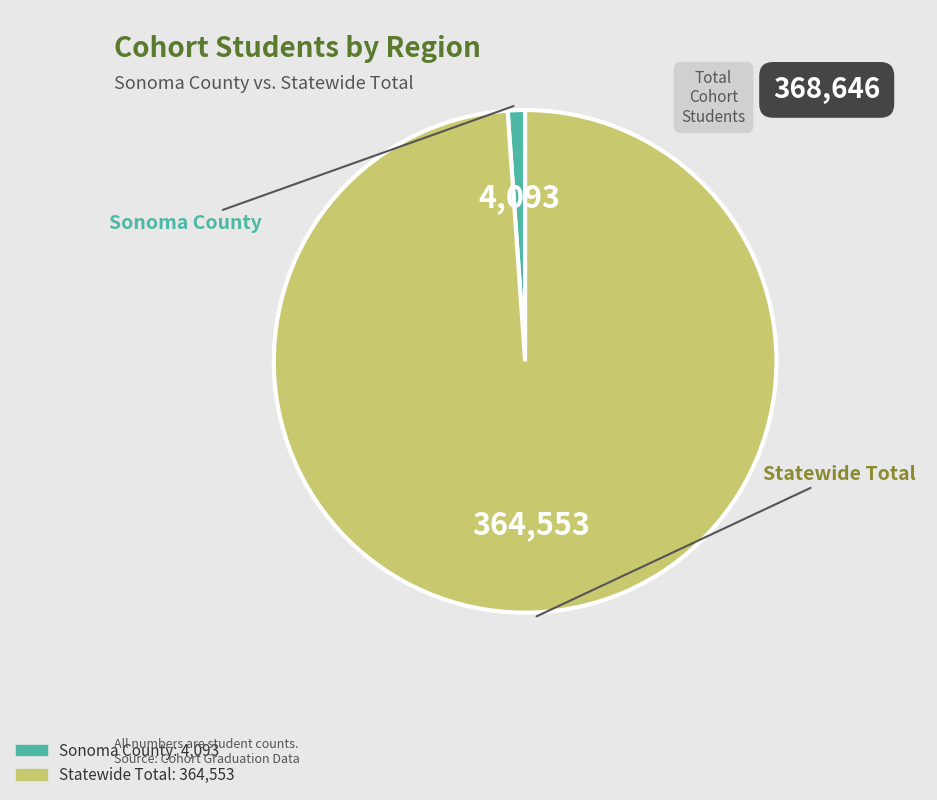

How many segments does this pie chart have?

2